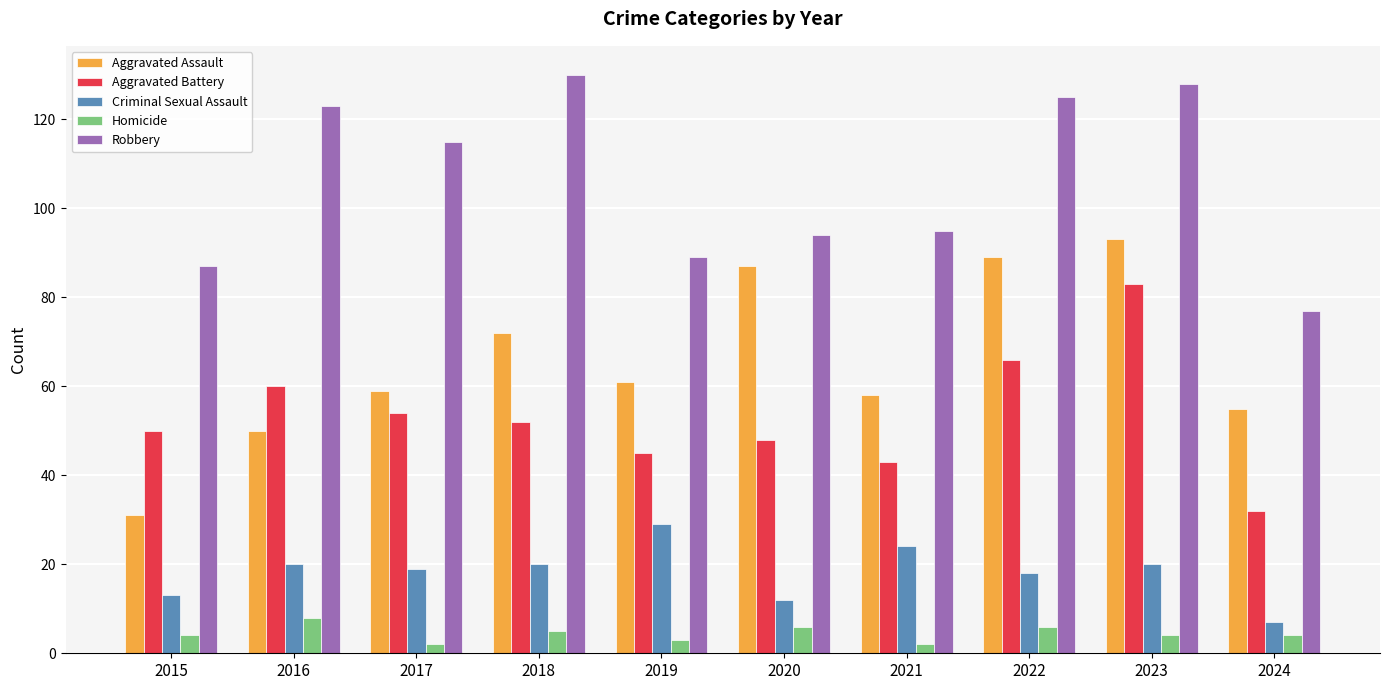

Reading left to right, transcribe all the data shown in this chart.

Aggravated Assault: 2015=31	2016=50	2017=59	2018=72	2019=61	2020=87	2021=58	2022=89	2023=93	2024=55
Aggravated Battery: 2015=50	2016=60	2017=54	2018=52	2019=45	2020=48	2021=43	2022=66	2023=83	2024=32
Criminal Sexual Assault: 2015=13	2016=20	2017=19	2018=20	2019=29	2020=12	2021=24	2022=18	2023=20	2024=7
Homicide: 2015=4	2016=8	2017=2	2018=5	2019=3	2020=6	2021=2	2022=6	2023=4	2024=4
Robbery: 2015=87	2016=123	2017=115	2018=130	2019=89	2020=94	2021=95	2022=125	2023=128	2024=77